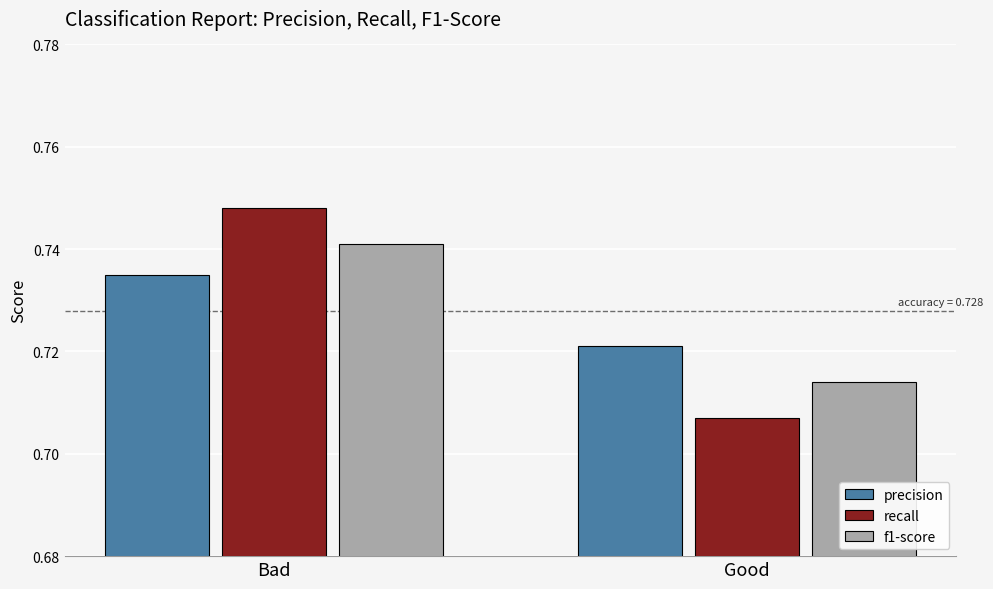

Rank the series by their maximum value, from highest to lowest.

recall, f1-score, precision